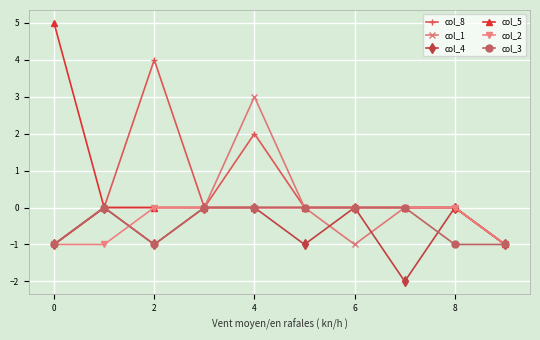

What is the greatest value displayed?

5